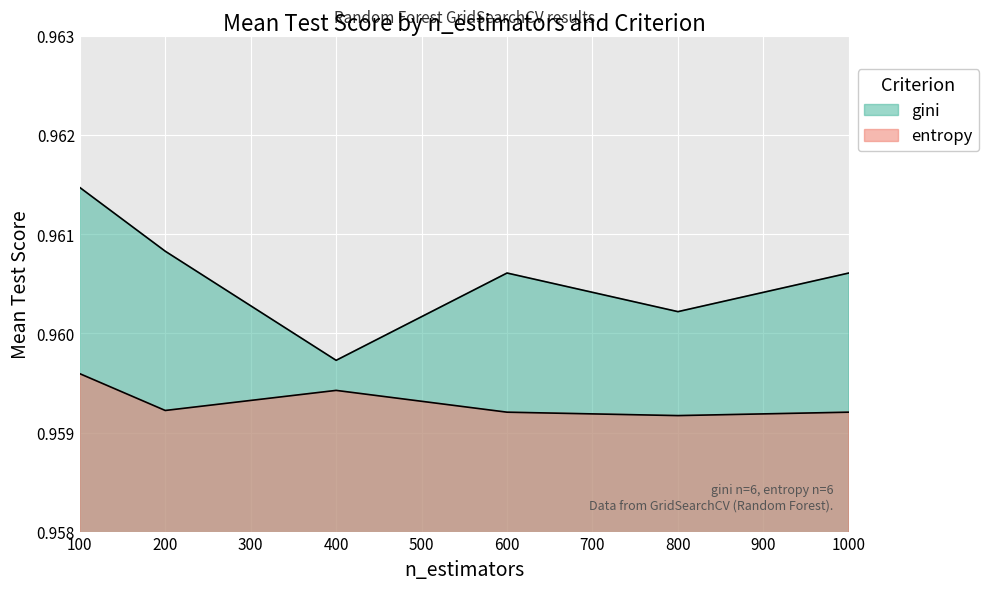

True or false: entropy and gini cross at least once.

False